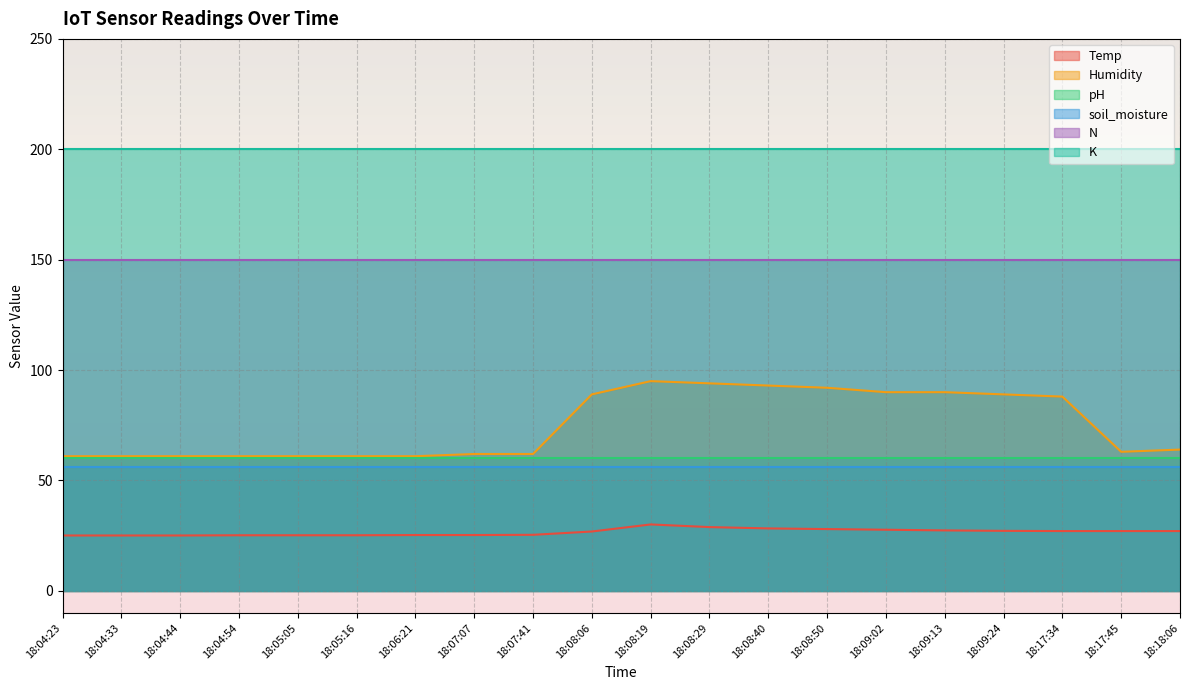

What is the minimum value shown in the chart?

25.1